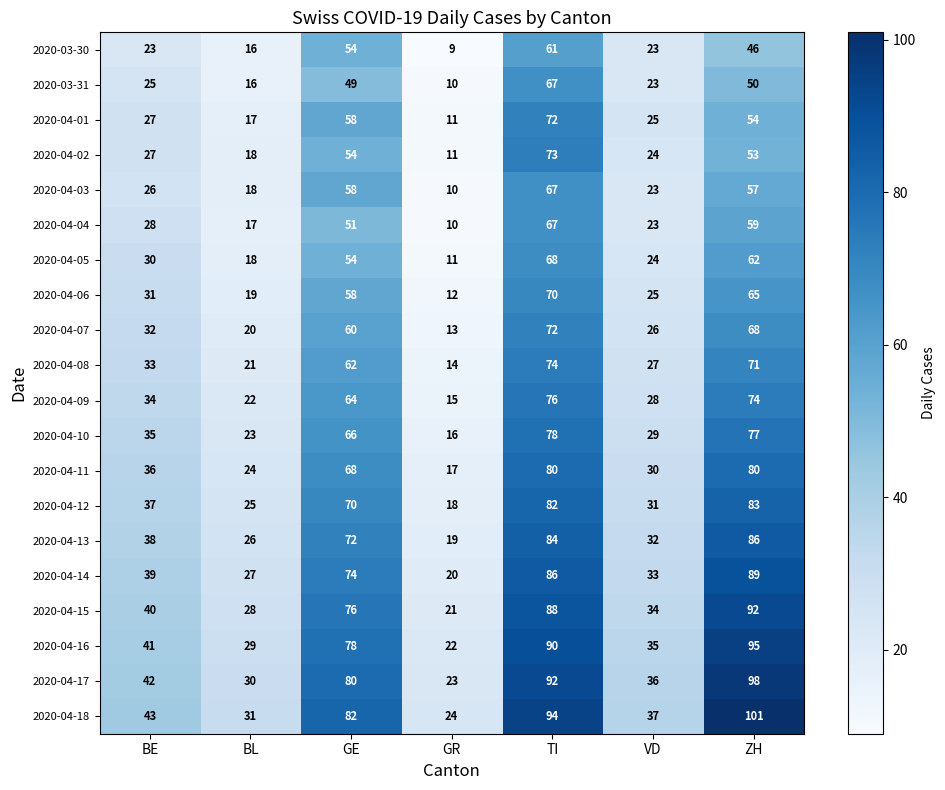

What is the average value of the 2020-04-18 series?

59